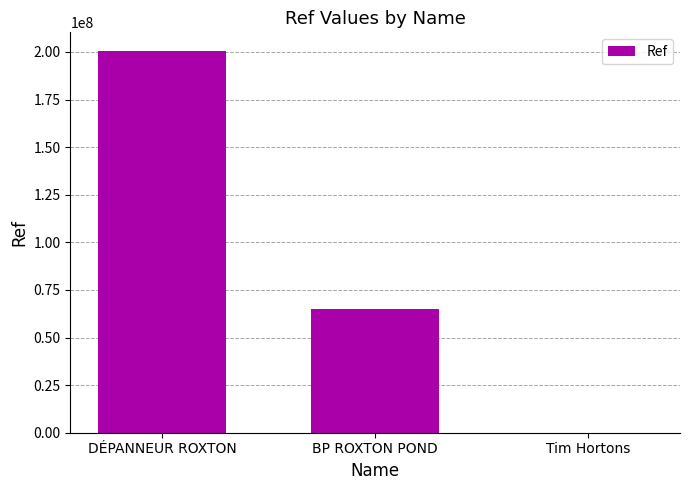

What is the sum of all values?

265518912